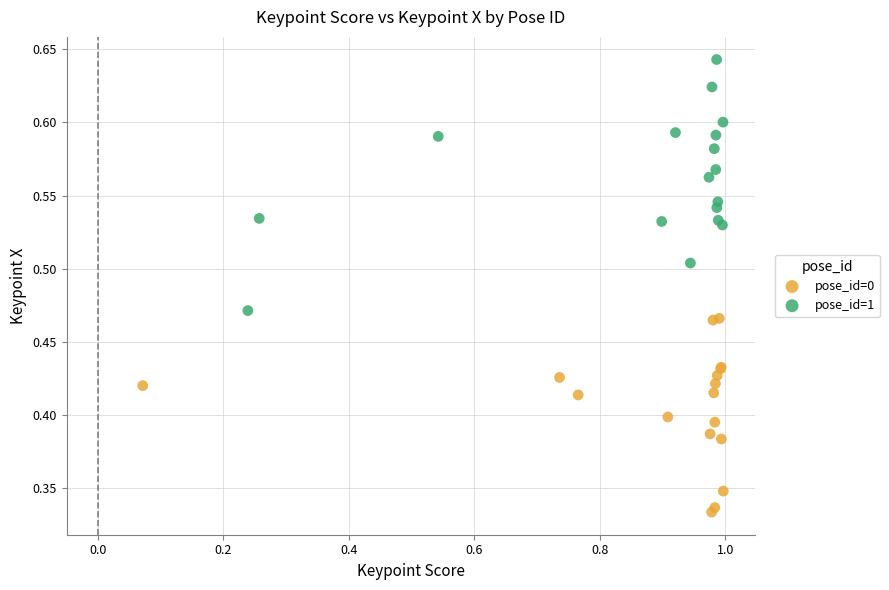

Which series has the widest spread of Y values?

pose_id=1